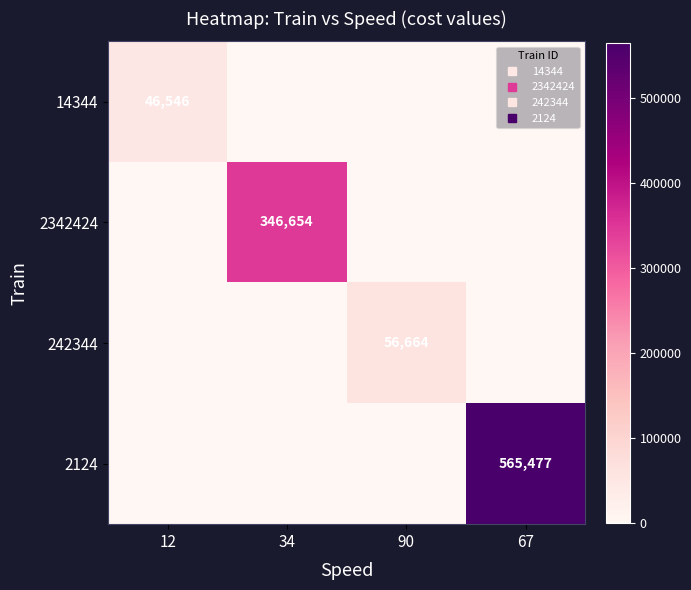

How many data points does each series have?

4